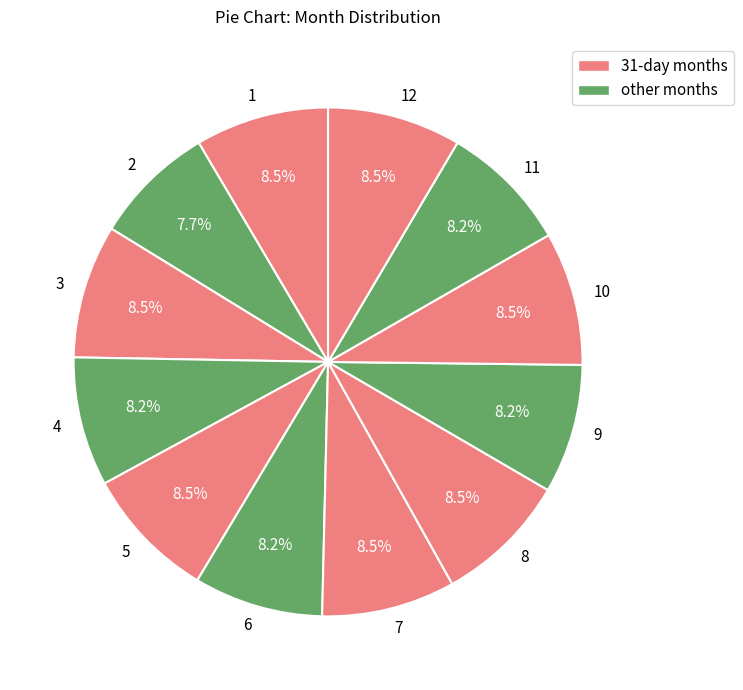

Between 2 and 7, which is larger?

7